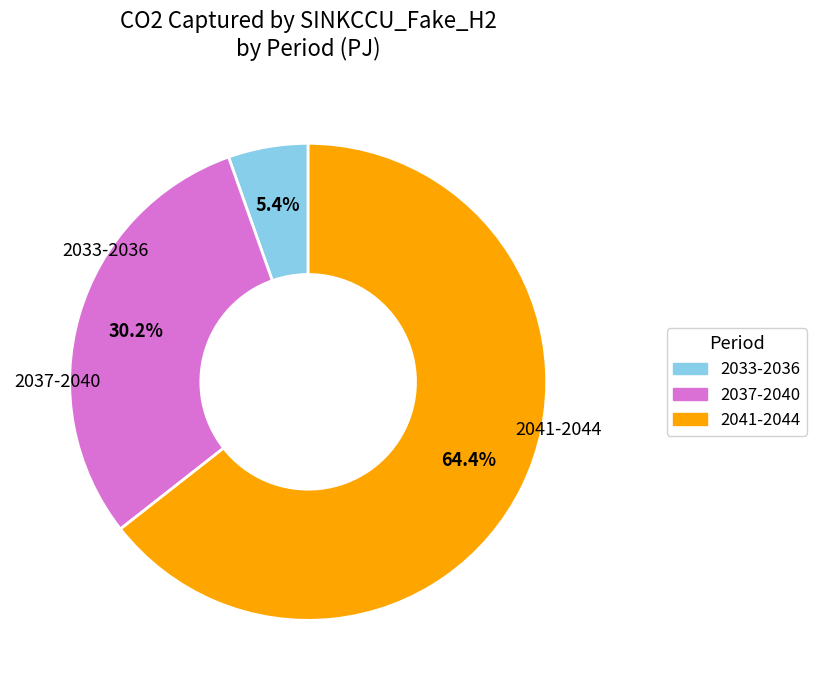

Does any single category account for the majority?

Yes